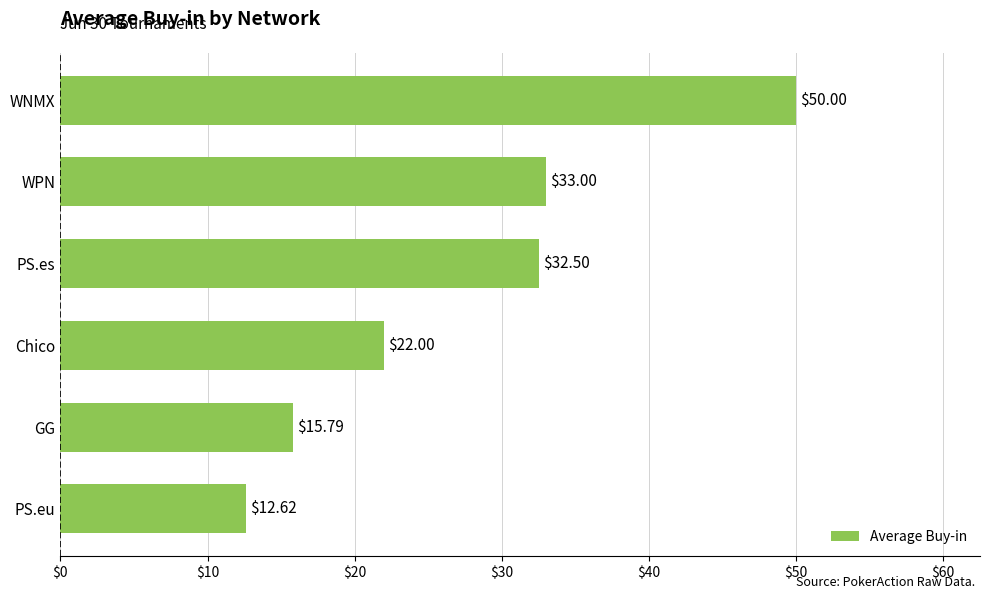

Rank the categories by value from lowest to highest.

PS.eu, GG, Chico, PS.es, WPN, WNMX